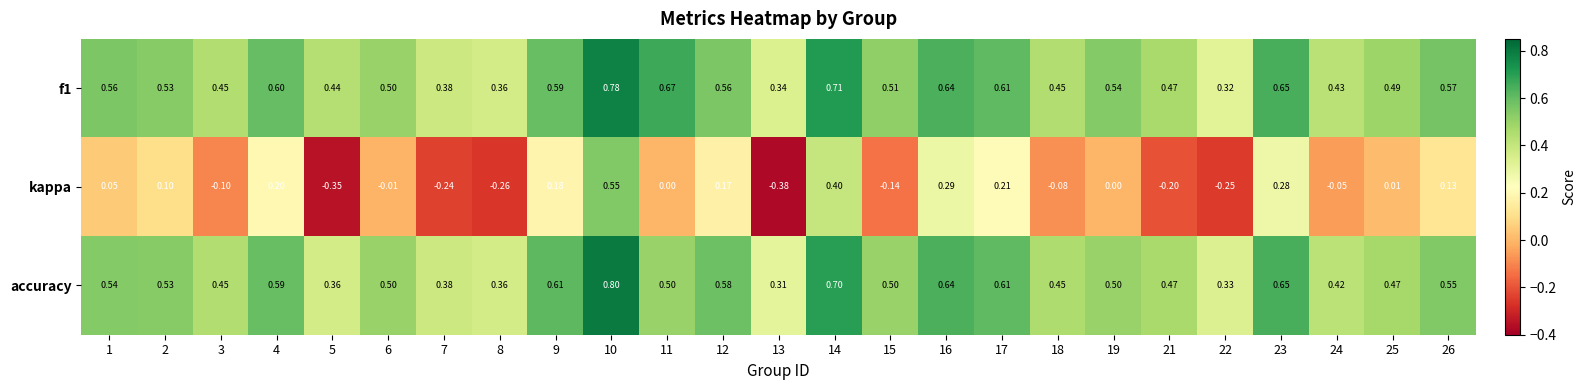

Which series changed the most between 3 and 12?

kappa